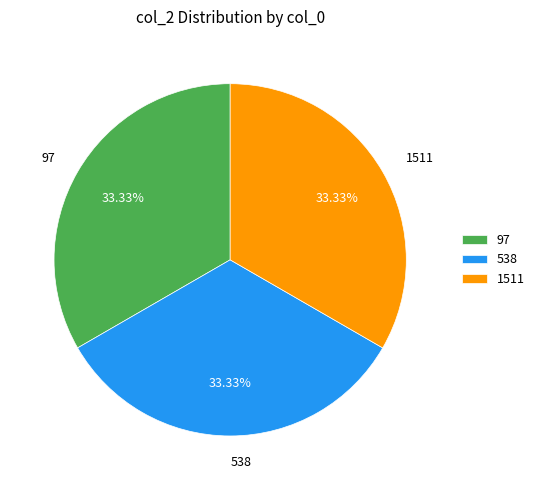

To the nearest percent, what is the difference between the largest and smallest slice percentages?

0%